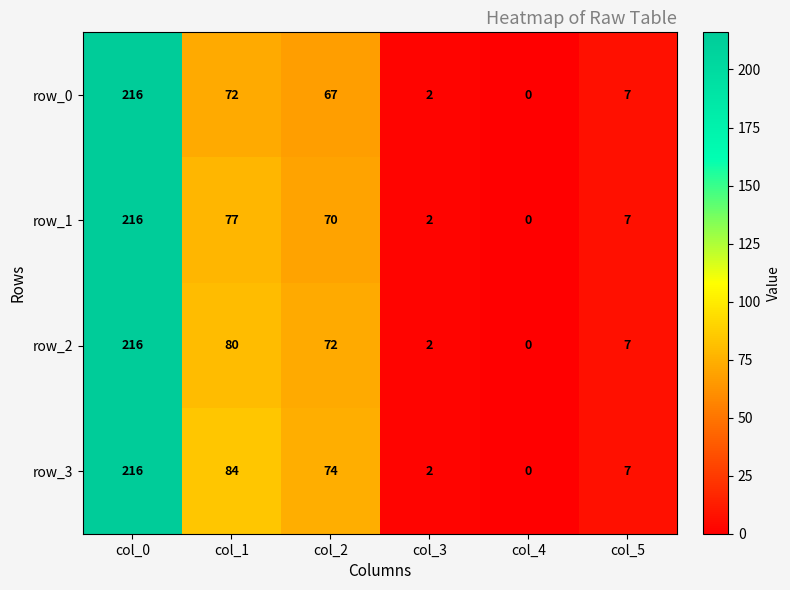

Where does the row_1 series first go above 70?

col_0